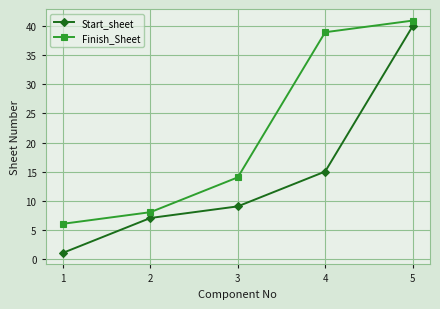

Does the chart have visible grid lines?

Yes